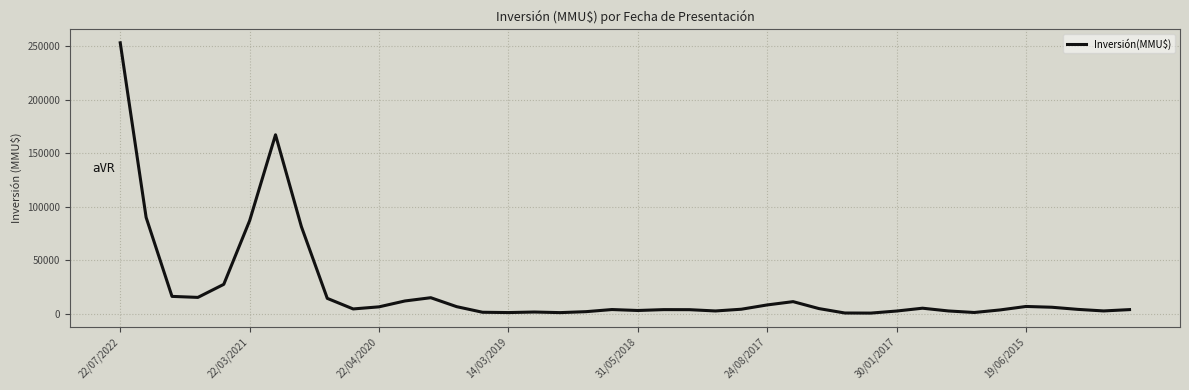

What is the greatest value displayed?

253423